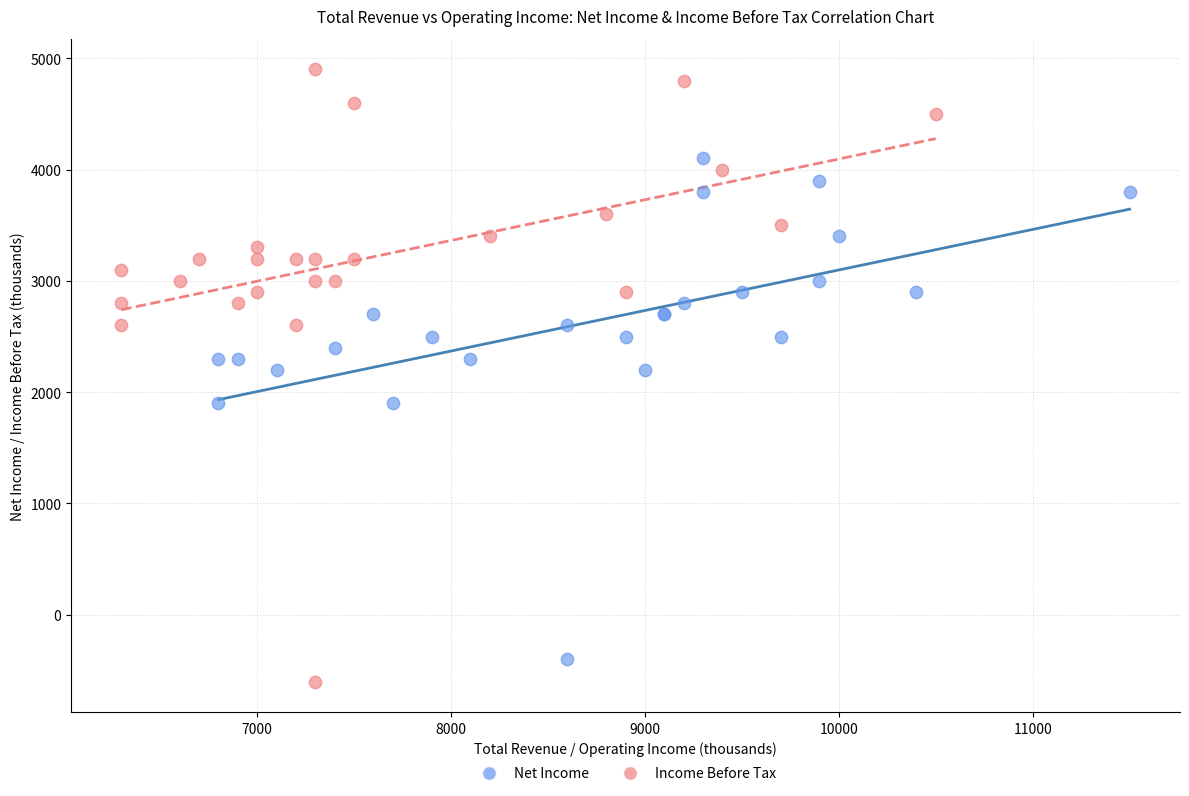

Which series reaches the minimum Y coordinate?

Income Before Tax